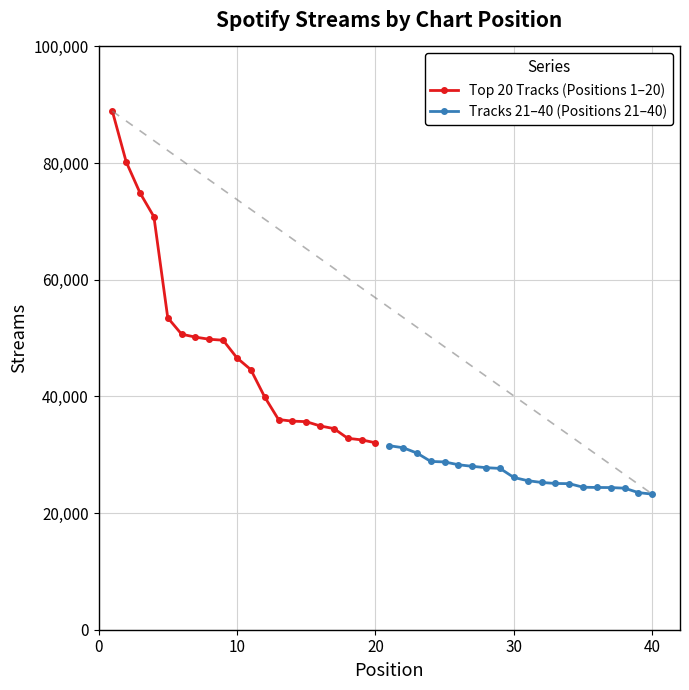

What is the minimum value for Tracks 21–40 (Positions 21–40)?

23245